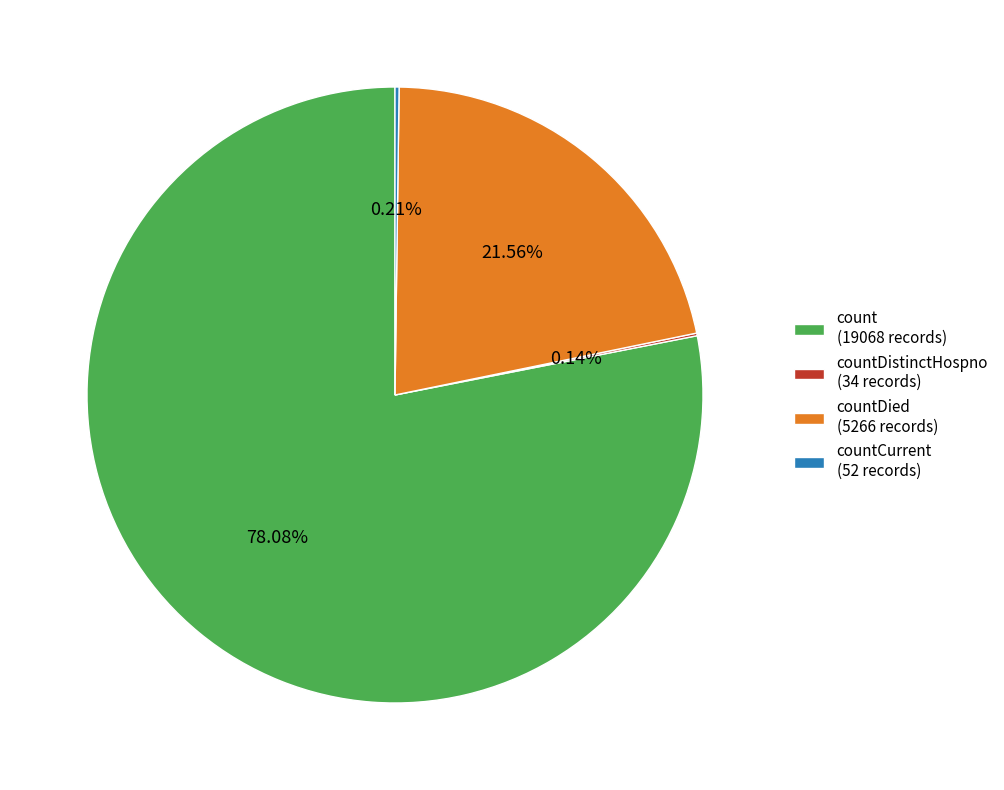

What is the ratio of the value at countDied (5266 records) to the value at count (19068 records)?

0.3